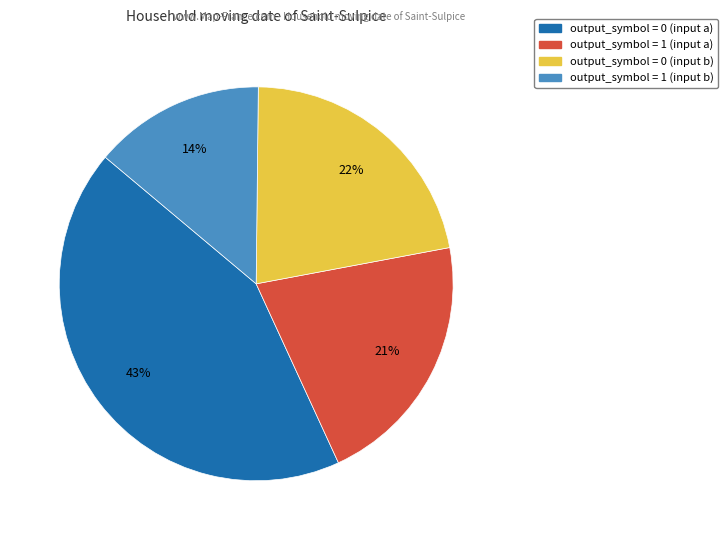

The output_symbol = 0 (input b) slice represents 22% of the pie. True or false?

True